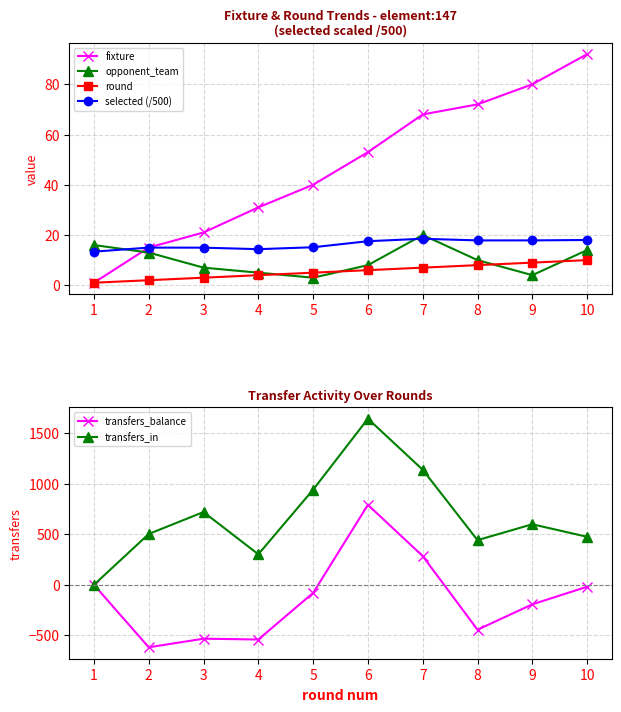

Reading left to right, what are all the values shown in this chart?

fixture: 1.0	15.0	21.0	31.0	40.0	53.0	68.0	72.0	80.0	92.0
opponent_team: 16.0	13.0	7.0	5.0	3.0	8.0	20.0	10.0	4.0	14.0
round: 1.0	2.0	3.0	4.0	5.0	6.0	7.0	8.0	9.0	10.0
selected (/500): 13.4	15.0	15.0	14.4	15.1	17.5	18.5	17.8	17.9	18.0
transfers_balance: 0.0	-618.0	-533.0	-541.0	-80.0	791.0	284.0	-444.0	-193.0	-19.0
transfers_in: 0.0	503.0	720.0	302.0	941.0	1643.0	1138.0	442.0	599.0	475.0